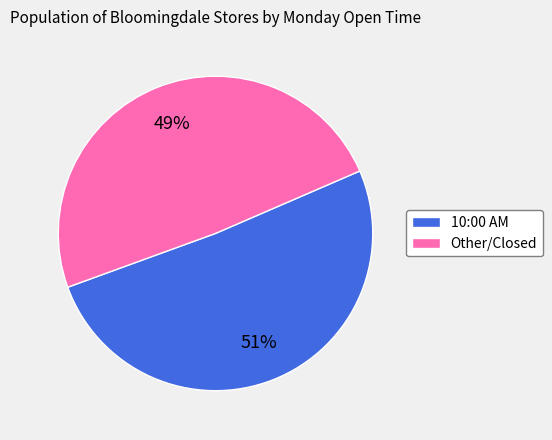

Is the sum of Other/Closed and 10:00 AM greater than half?

Yes